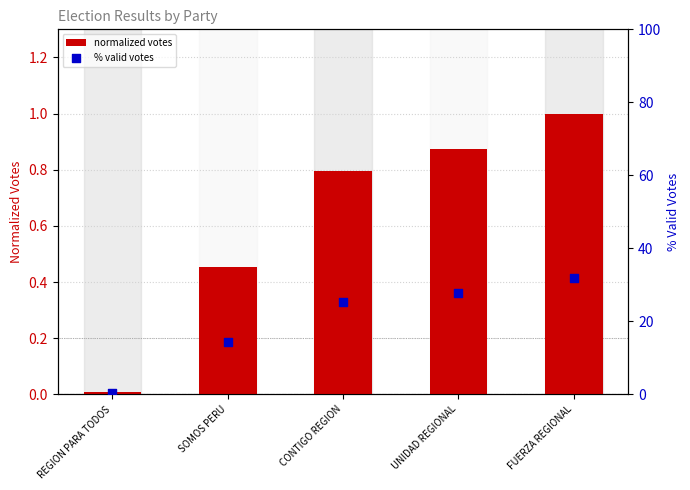

At which category is the sum across all series the highest?

FUERZA REGIONAL